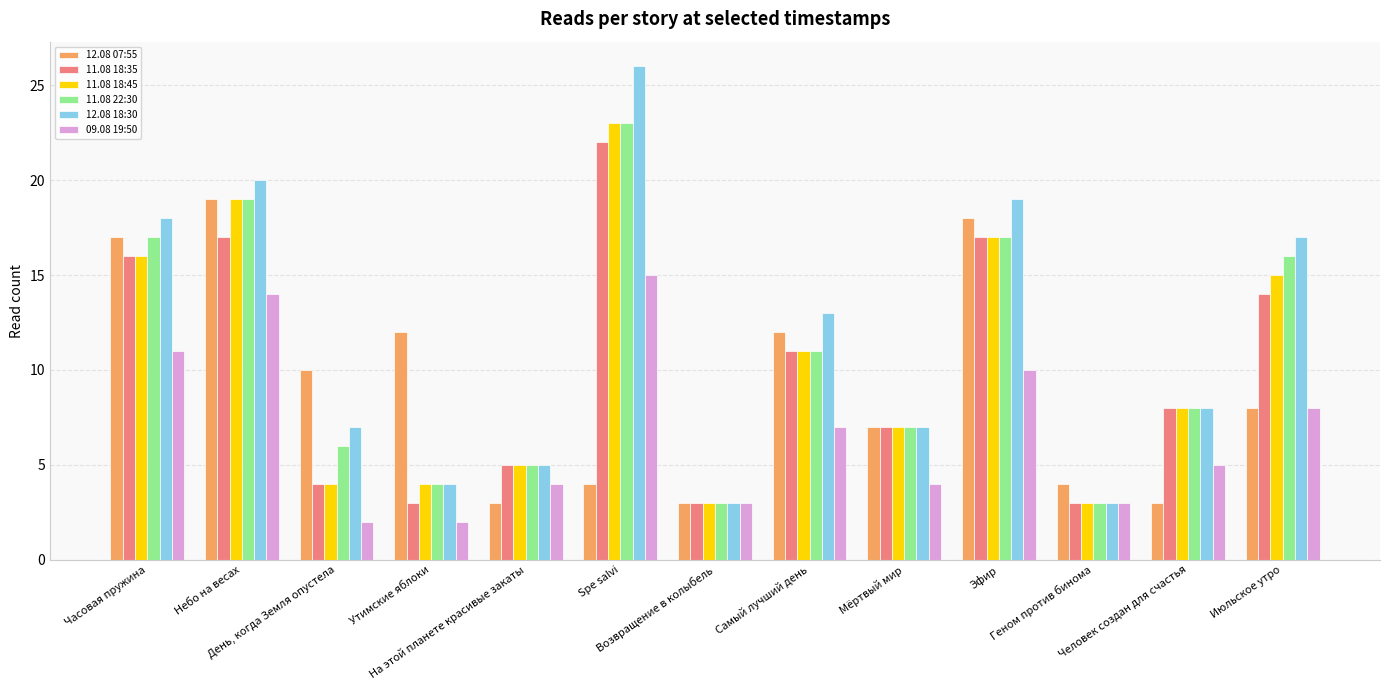

What is the maximum value shown in the chart?

26